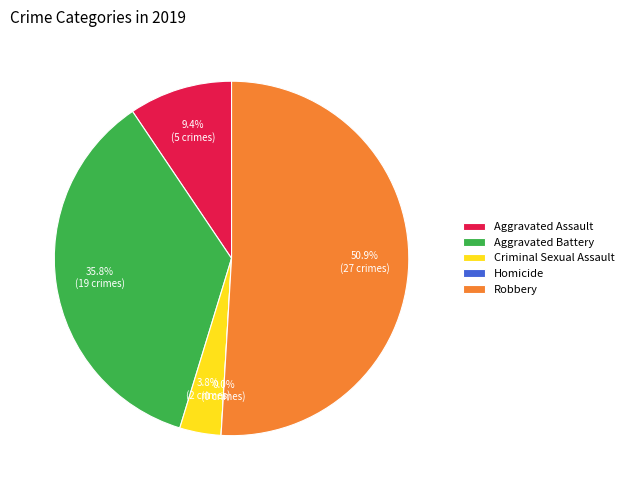

The Aggravated Battery slice represents 36% of the pie. True or false?

True